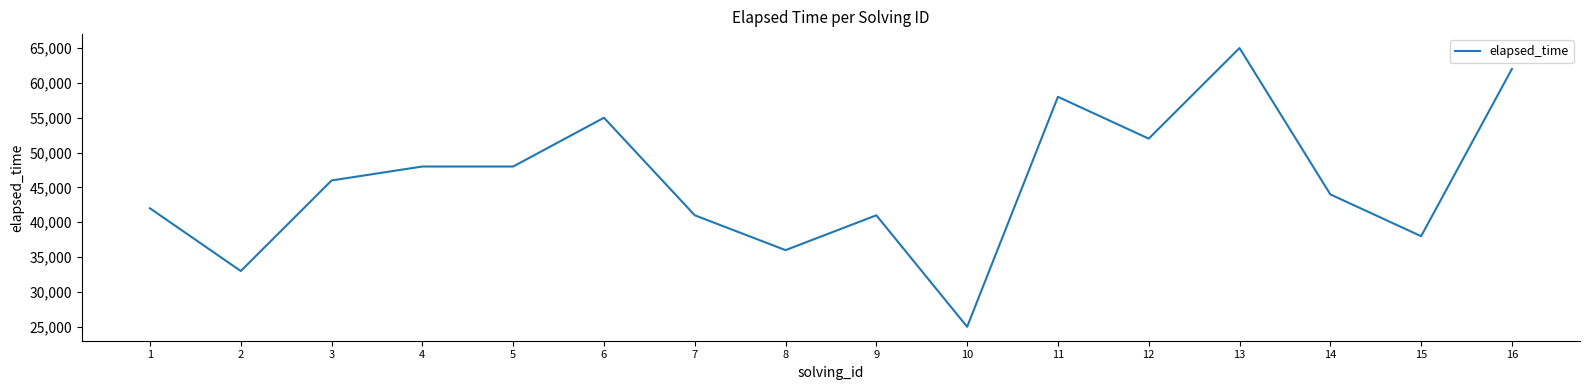

What is the change in value from 3 to 9?

-5000